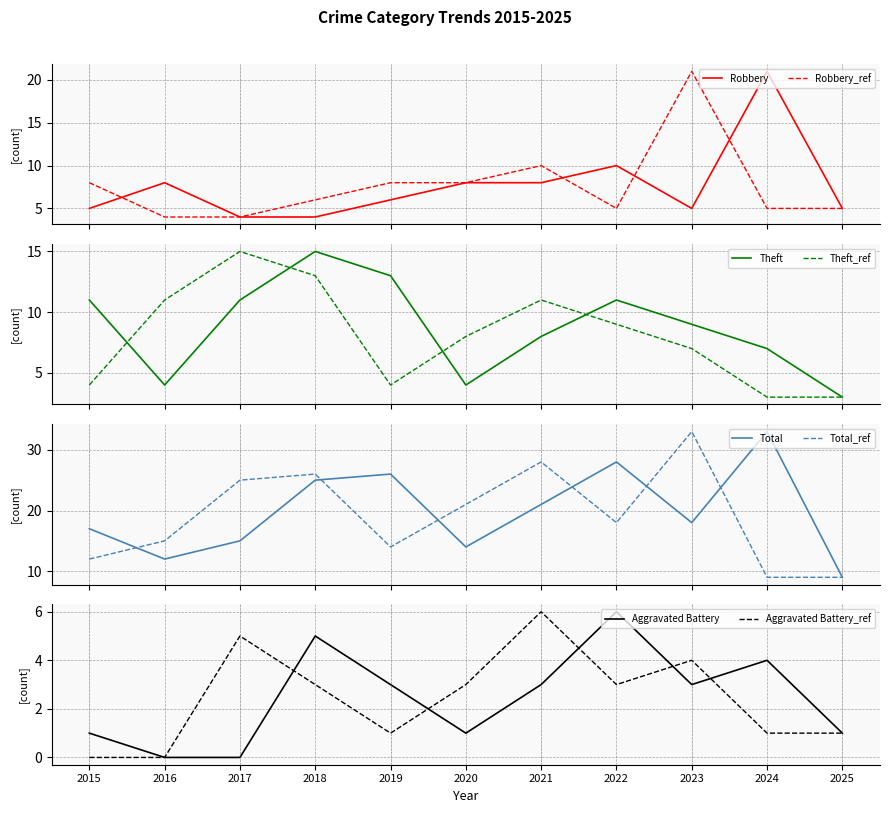

True or false: Robbery and Total intersect in this chart.

False